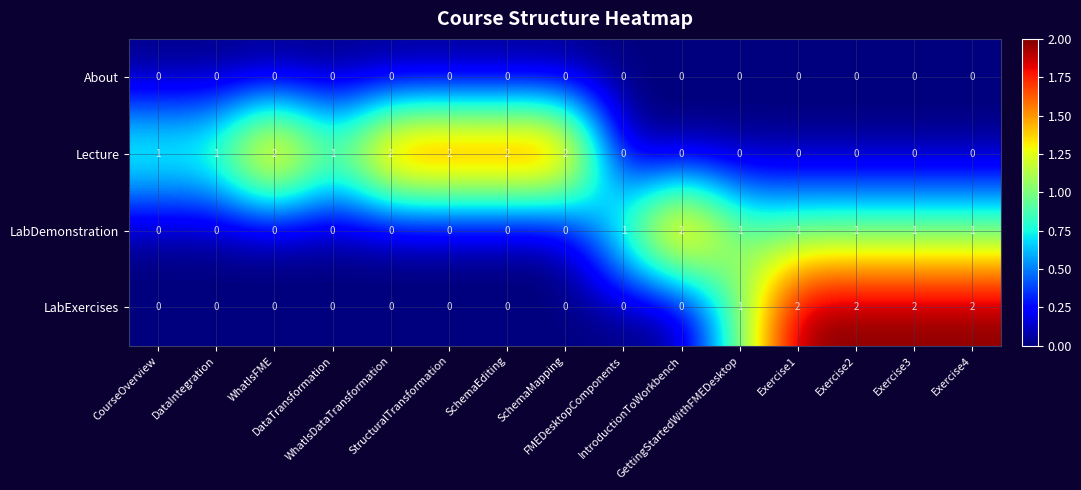

What is the sum of all Lecture values?

13